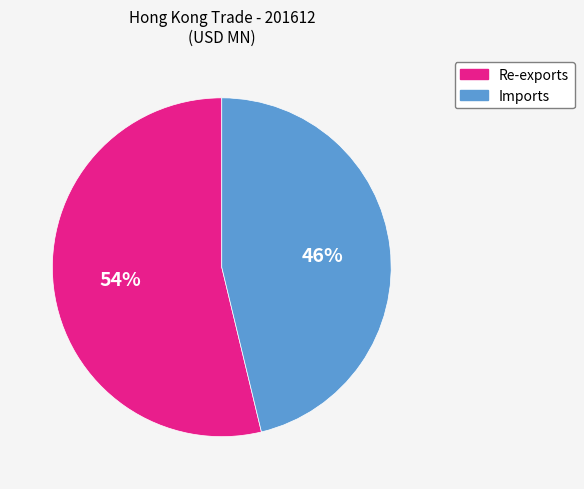

Which category has the smallest portion of the pie?

Imports